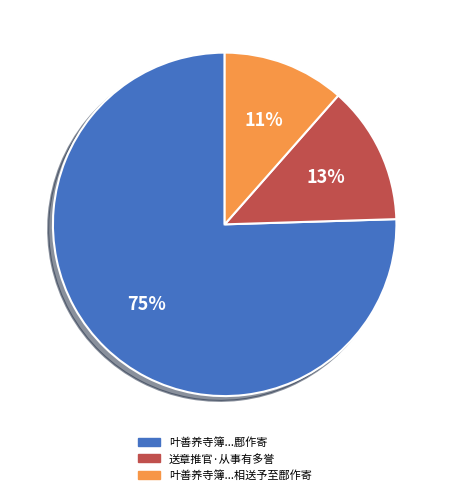

Is there any slice that represents more than half of the pie?

Yes